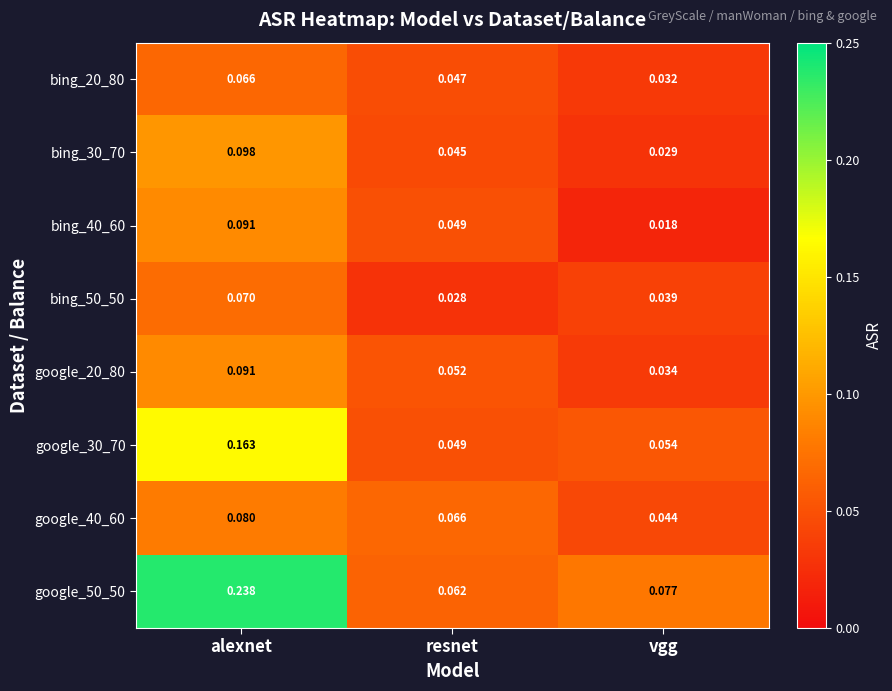

What is the total value across all series at vgg?

0.3